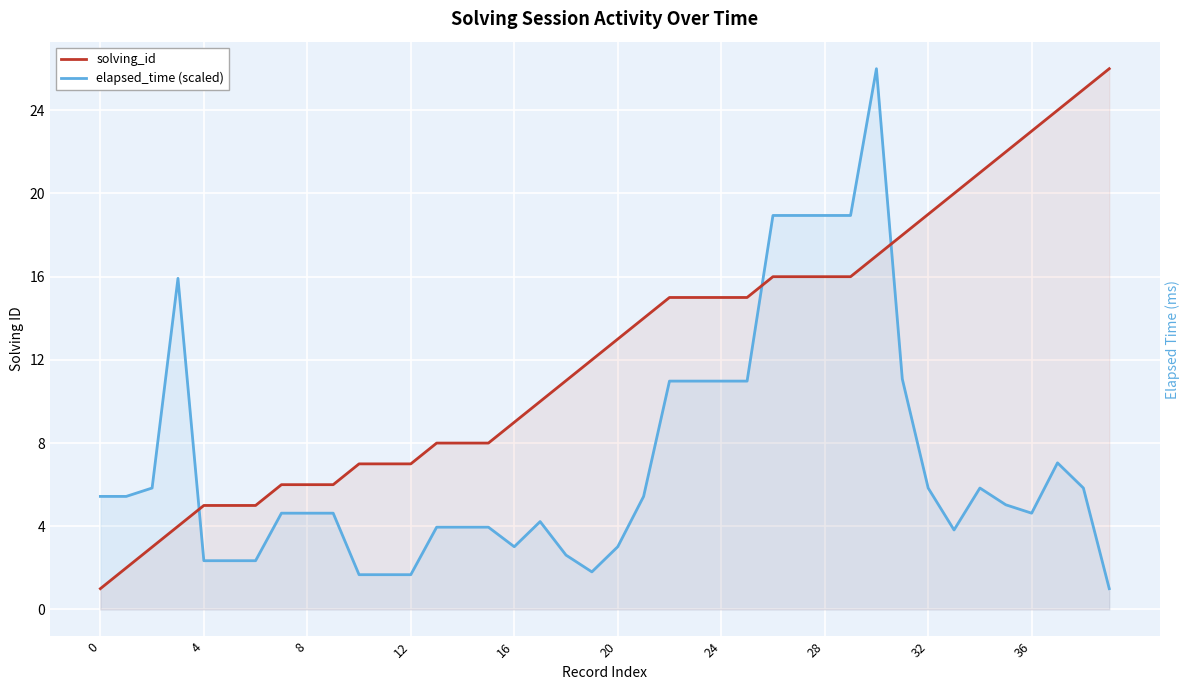

Reading left to right, list all the values displayed in this chart.

solving_id: 1.0	2.0	3.0	4.0	5.0	5.0	5.0	6.0	6.0	6.0	7.0	7.0	7.0	8.0	8.0	8.0	9.0	10.0	11.0	12.0	13.0	14.0	15.0	15.0	15.0	15.0	16.0	16.0	16.0	16.0	17.0	18.0	19.0	20.0	21.0	22.0	23.0	24.0	25.0	26.0
elapsed_time (scaled): 5.4	5.4	5.8	15.9	2.3	2.3	2.3	4.6	4.6	4.6	1.7	1.7	1.7	4.0	4.0	4.0	3.0	4.2	2.6	1.8	3.0	5.4	11.0	11.0	11.0	11.0	18.9	18.9	18.9	18.9	26.0	11.1	5.8	3.8	5.8	5.0	4.6	7.0	5.8	1.0